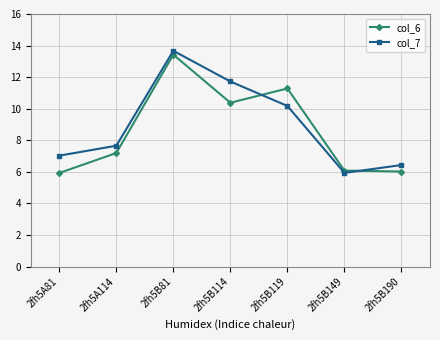

What is the label of the 2nd point from the left?

2fh5A114